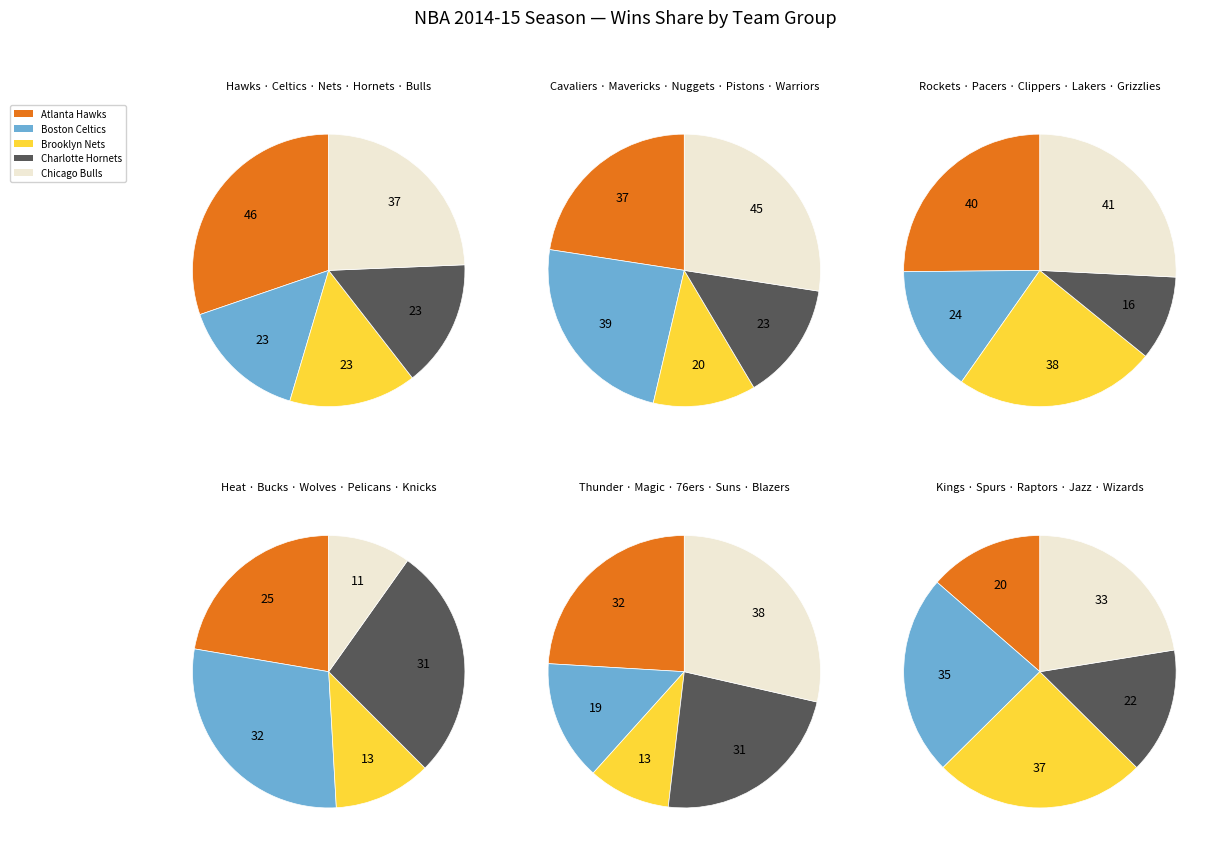

Combined, what portion of the pie is Miami Heat and Houston Rockets?

7.5%